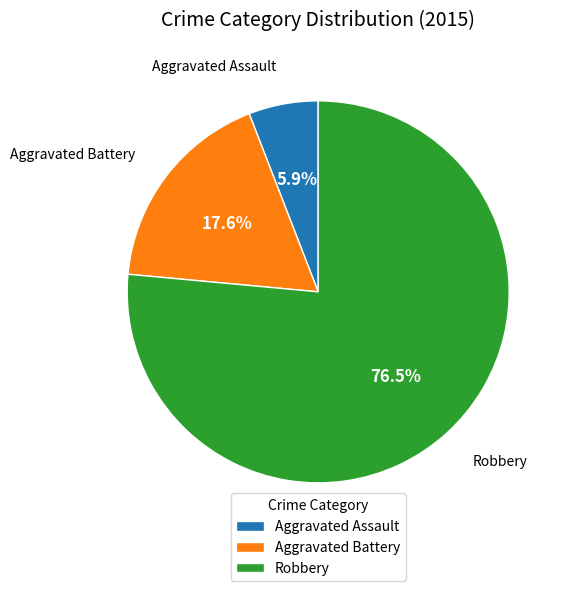

Count the number of slices in the pie.

3